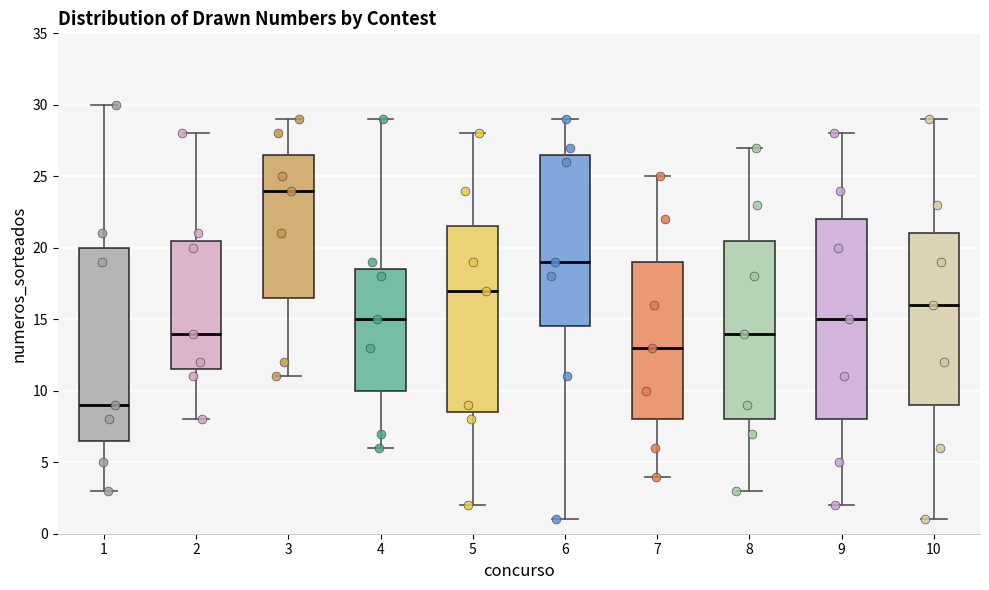

Reading left to right, transcribe this box plot: for each box, give where its median line is, the range the box spans, and where its two whiskers end, as read against the y-axis. The values are not printed on the chart, so give them approximately, as read against the axis.

1: median 9.0, box 6.5 to 20.0, whiskers 3.0 to 30.0
2: median 14.0, box 11.5 to 20.5, whiskers 8.0 to 28.0
3: median 24.0, box 16.5 to 26.5, whiskers 11.0 to 29.0
4: median 15.0, box 10.0 to 18.5, whiskers 6.0 to 29.0
5: median 17.0, box 8.5 to 21.5, whiskers 2.0 to 28.0
6: median 19.0, box 14.5 to 26.5, whiskers 1.0 to 29.0
7: median 13.0, box 8.0 to 19.0, whiskers 4.0 to 25.0
8: median 14.0, box 8.0 to 20.5, whiskers 3.0 to 27.0
9: median 15.0, box 8.0 to 22.0, whiskers 2.0 to 28.0
10: median 16.0, box 9.0 to 21.0, whiskers 1.0 to 29.0